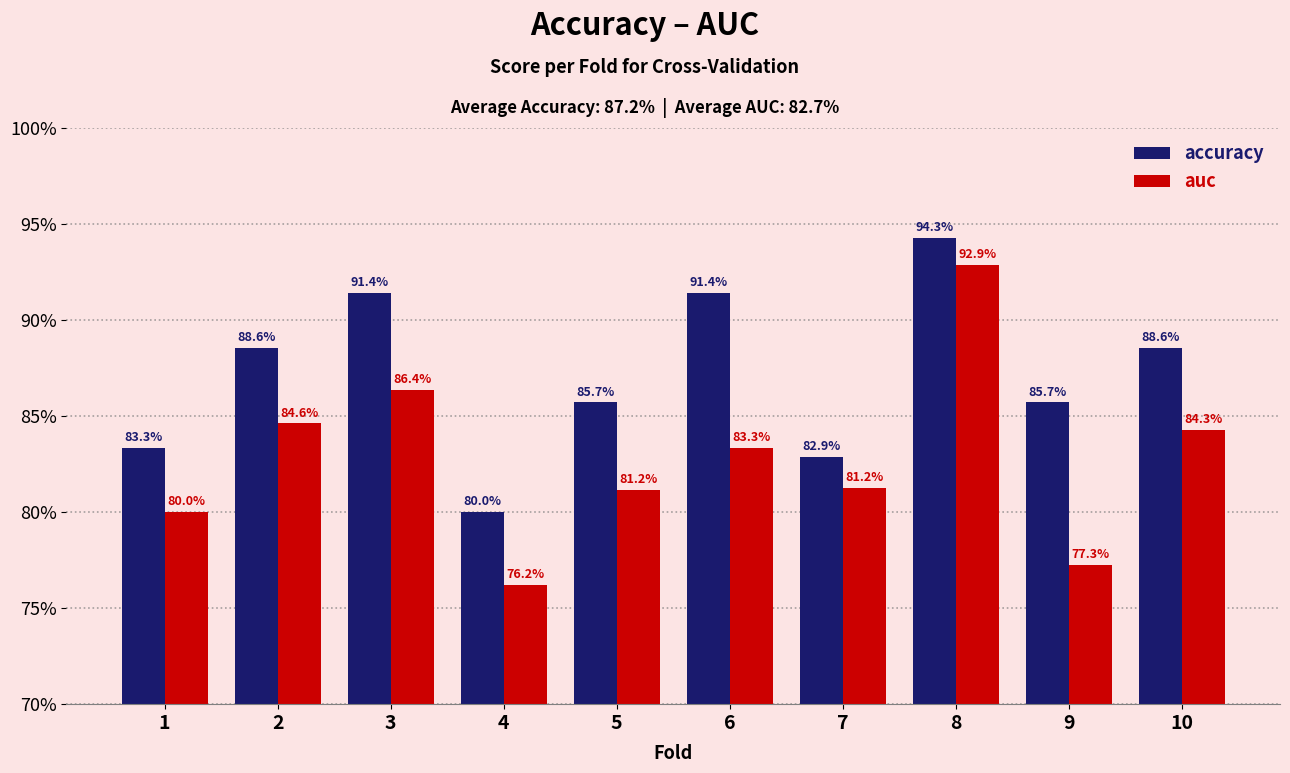

True or false: accuracy has a value of 1.5 at 2.

False